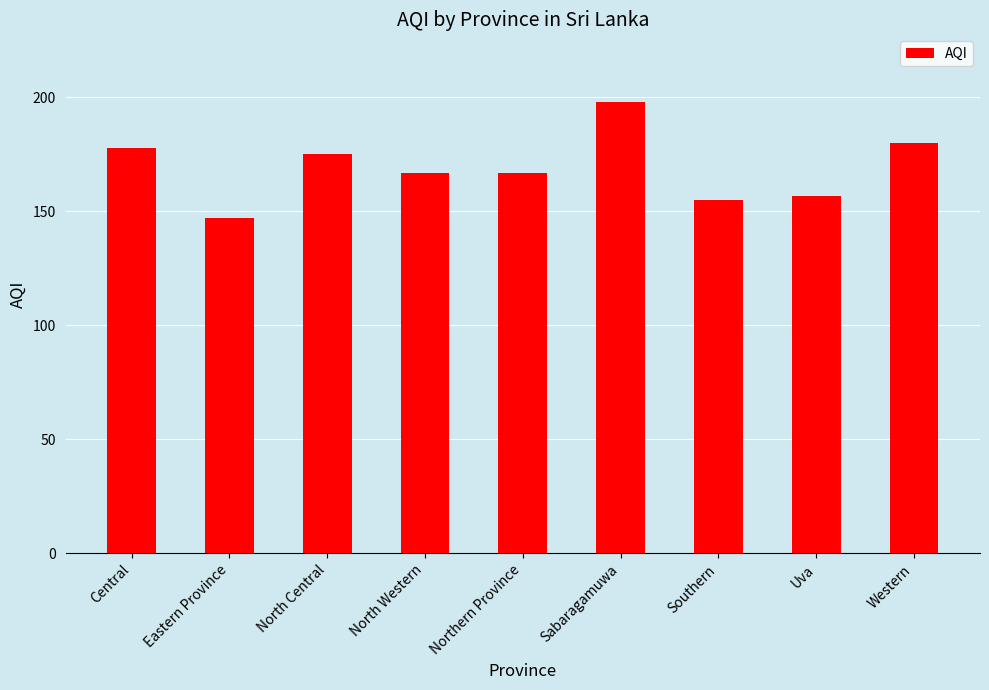

At which label is the value closest to 172?

North Central